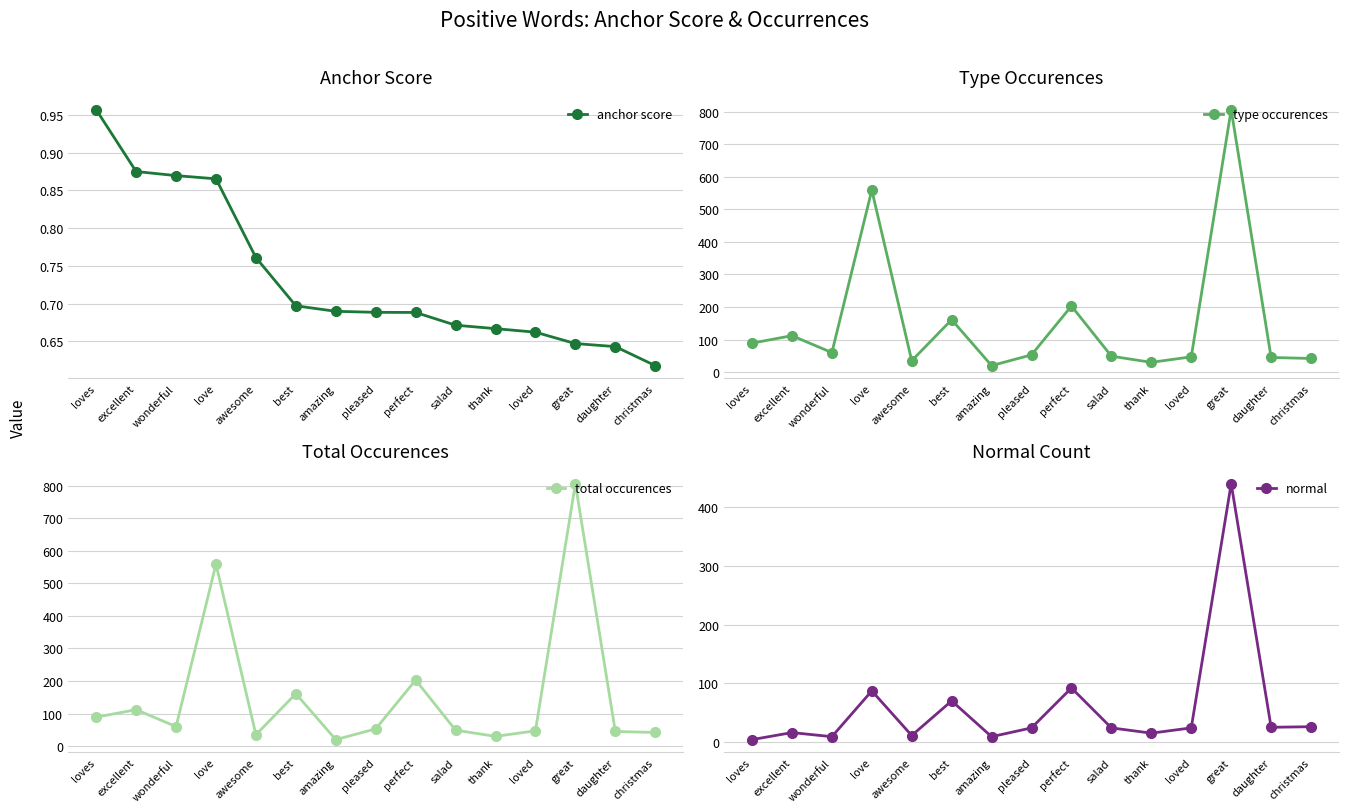

True or false: normal and anchor score cross at least once.

False